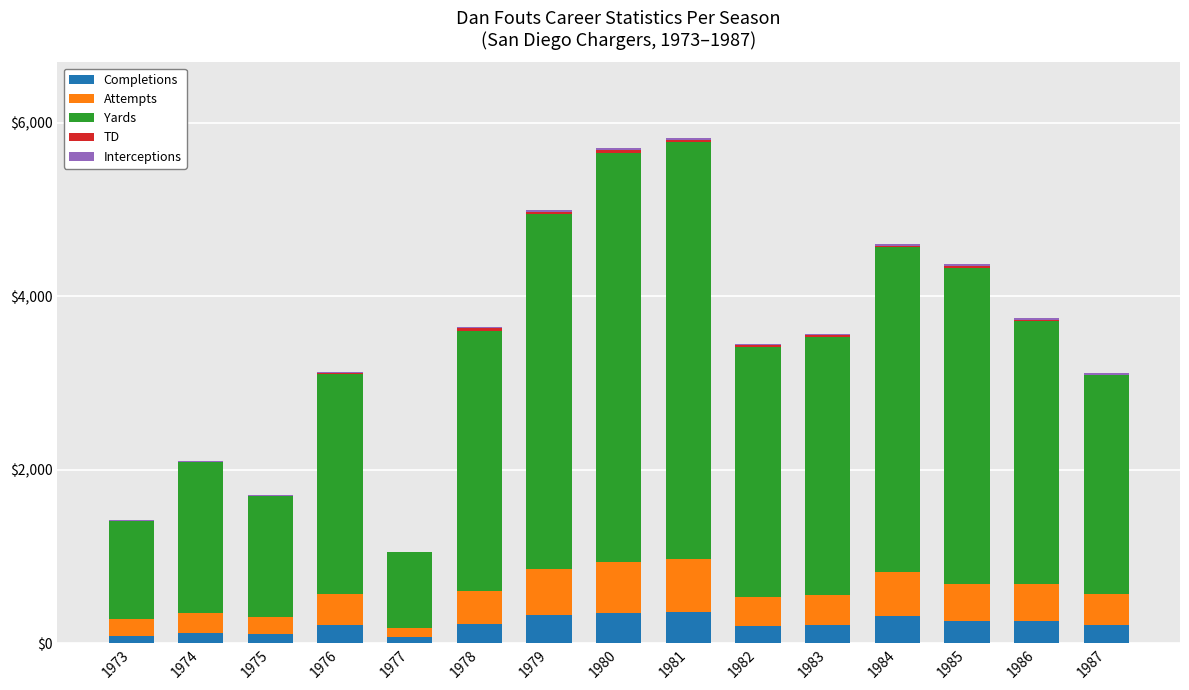

The value of Completions at 1981 is 570. True or false?

False